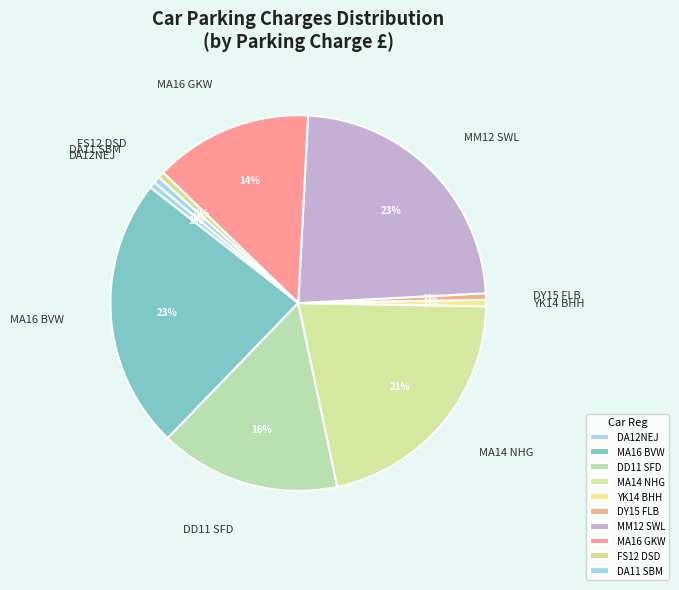

How many segments does this pie chart have?

10